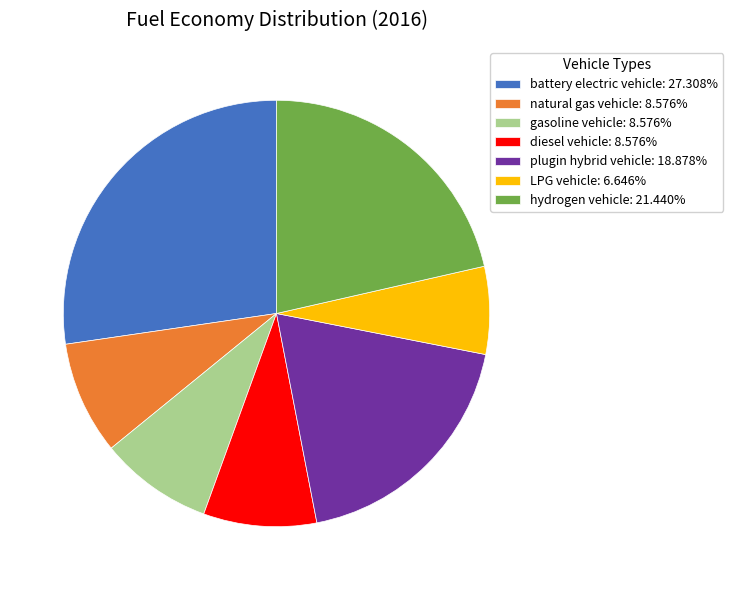

Which slice is the largest?

battery electric vehicle